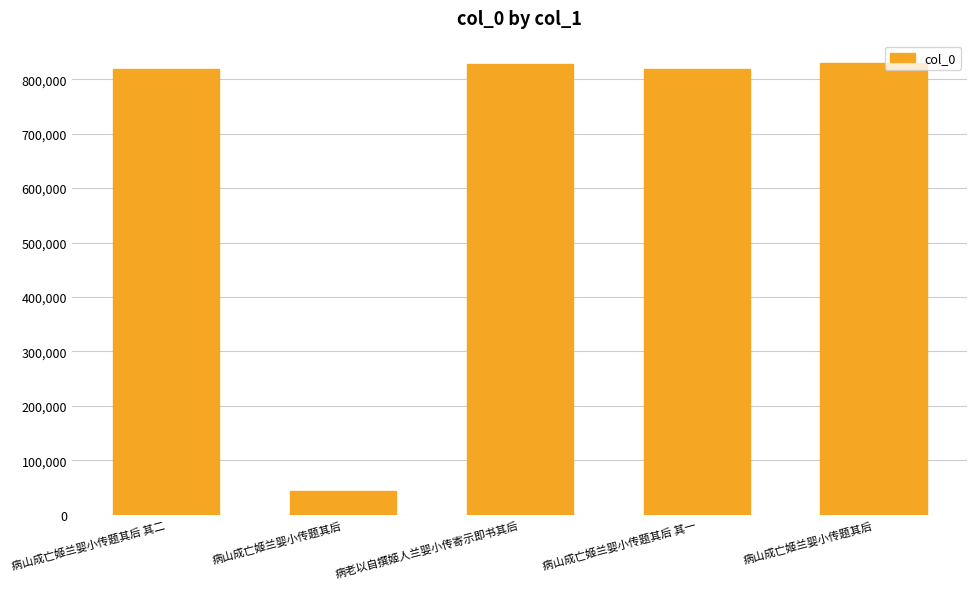

Reading left to right, transcribe all the data shown in this chart.

818361	44168	828152	818362	829341